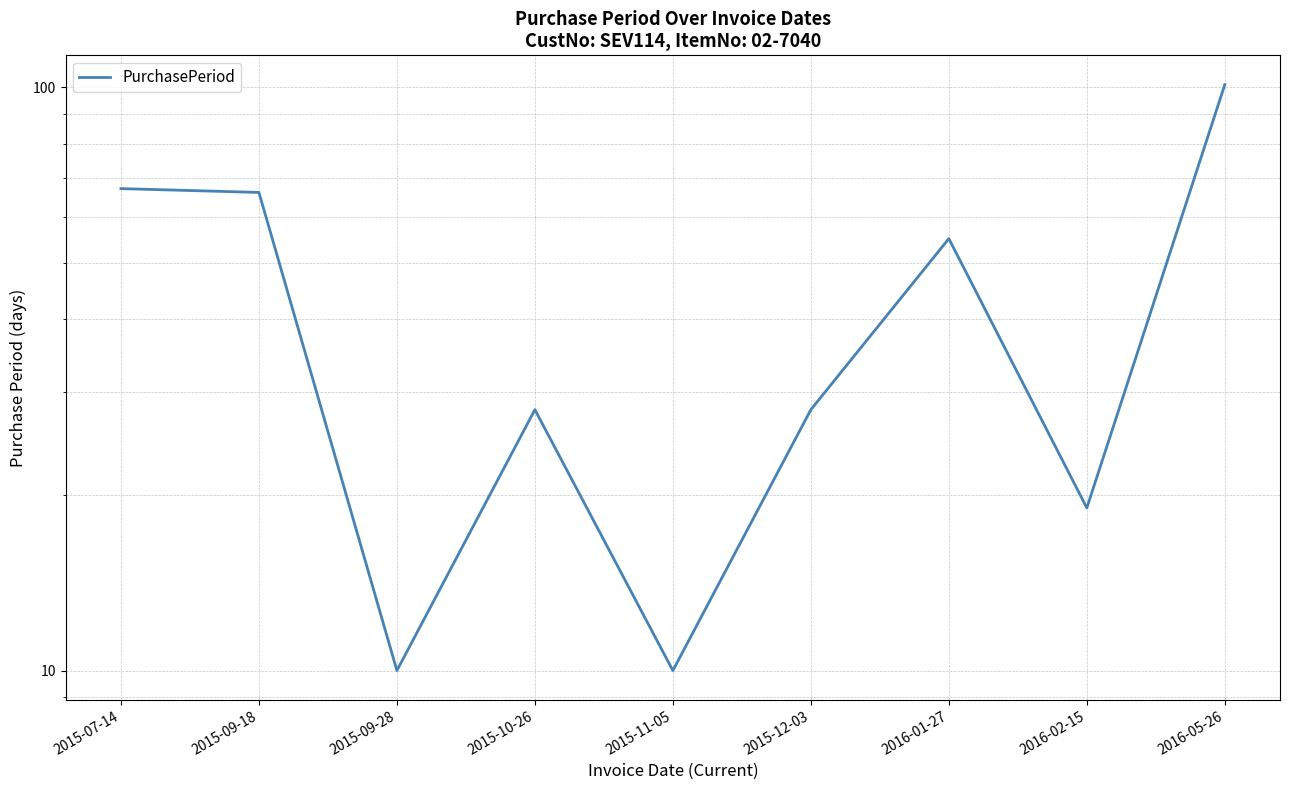

What is the sum of all values?

384